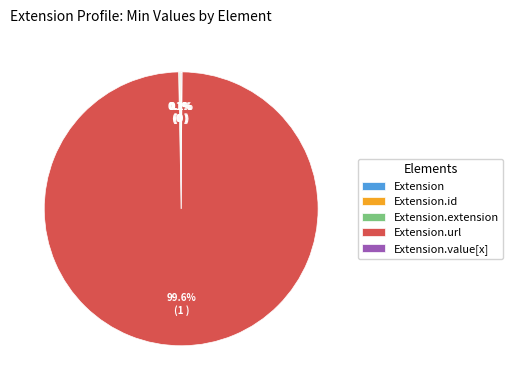

To the nearest percent, what is the average slice percentage?

20%